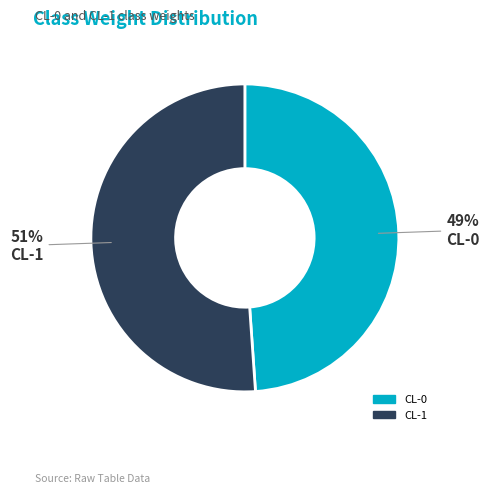

To the nearest percent, what is the difference between the CL-1 and CL-0 slice percentages?

2%